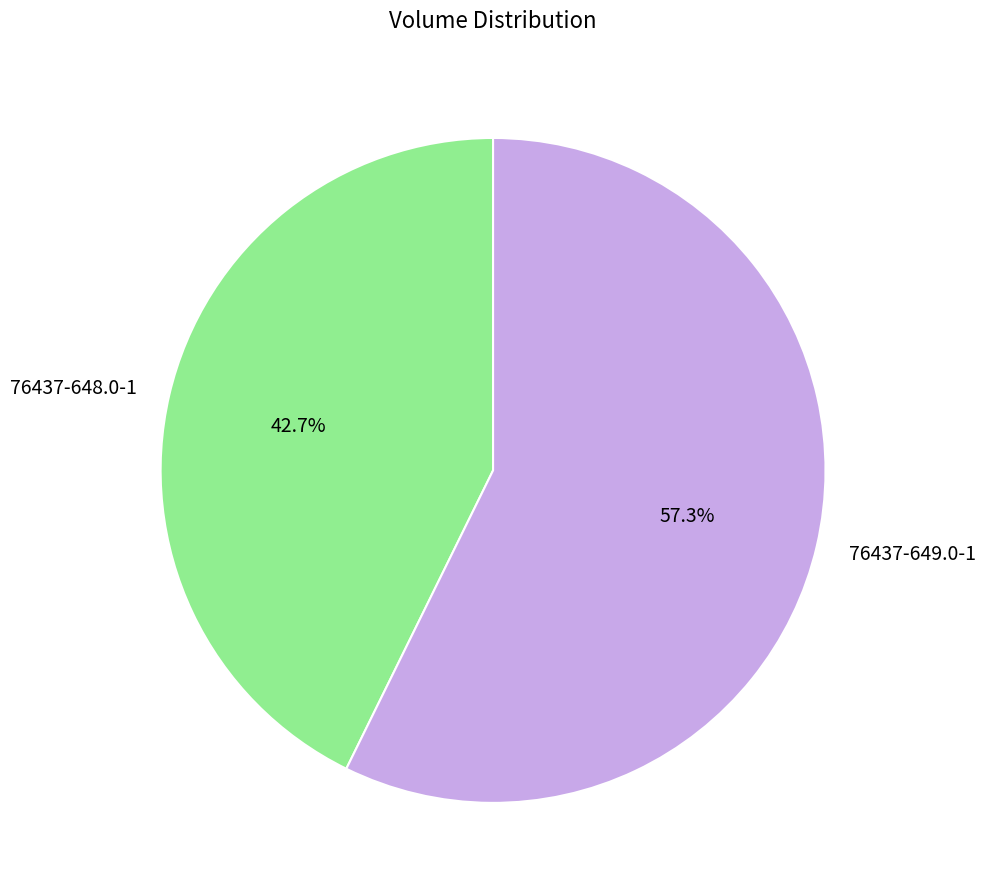

What percentage is the 76437-648.0-1 slice, to the nearest percent?

43%